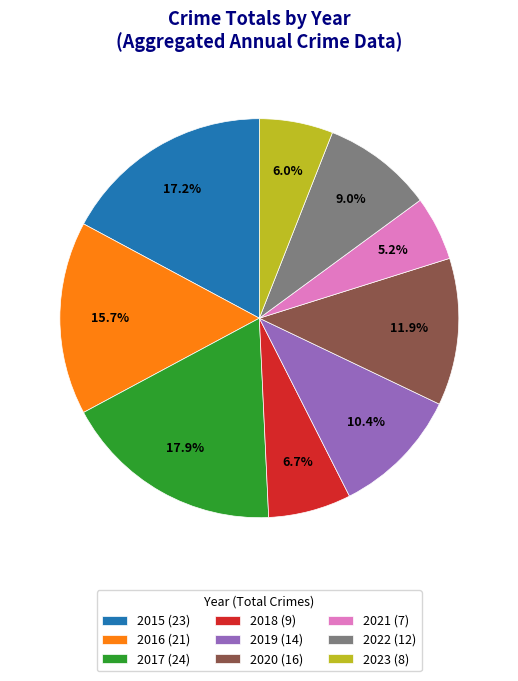

Approximately how many times larger is the value at 2016 compared to 2018?

2.3